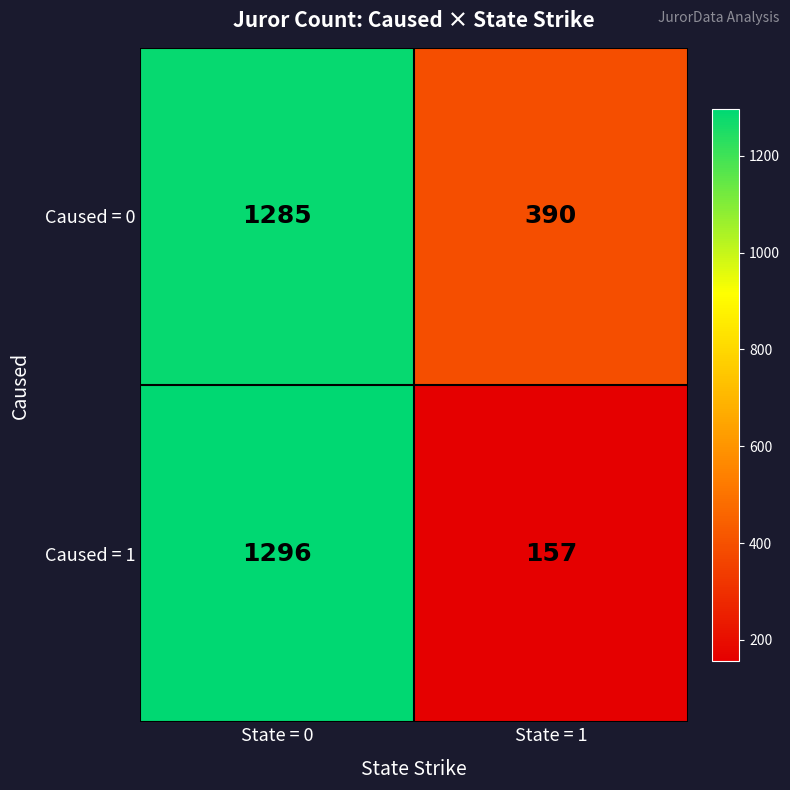

What is the smallest value displayed?

157